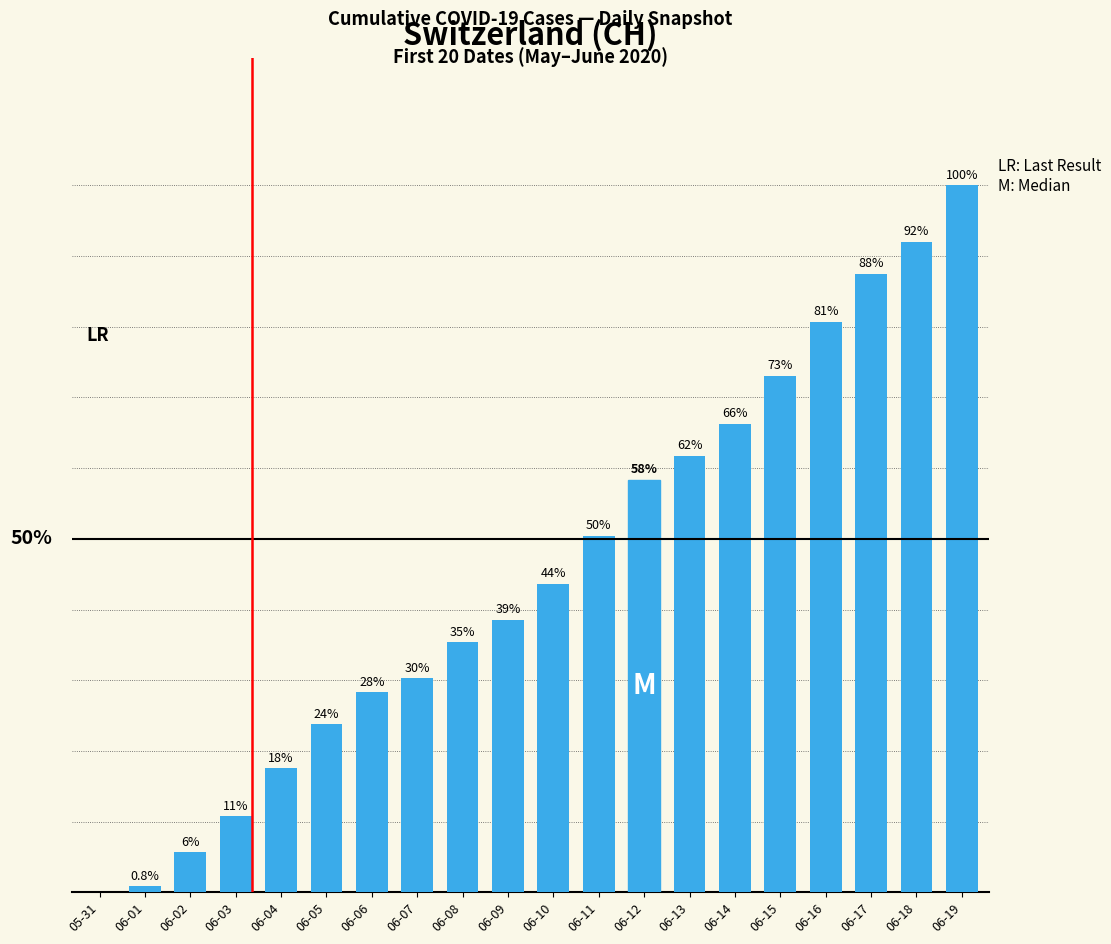

Are the bars horizontal?

No